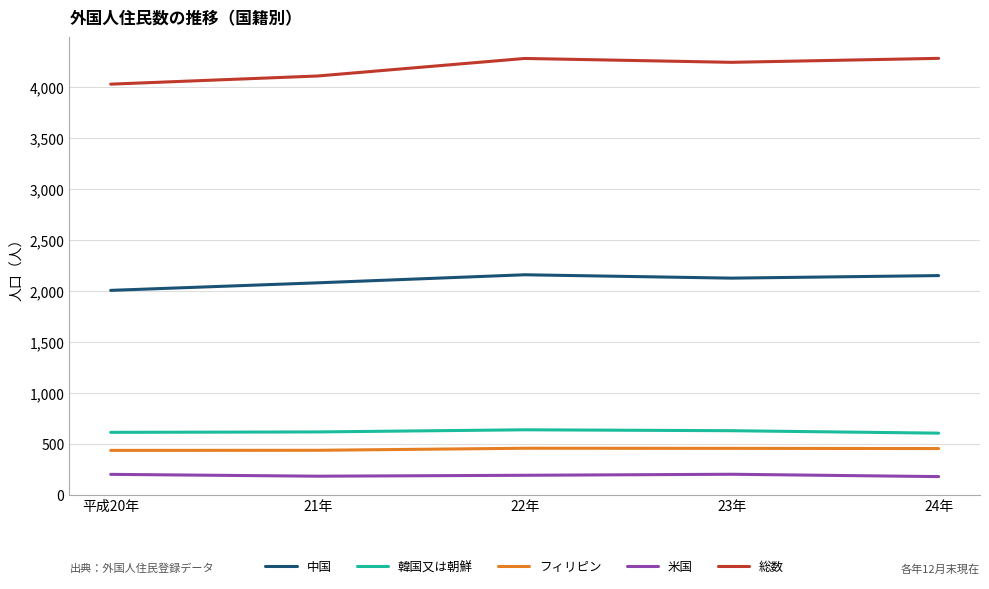

What is the spread (max minus min) of values at 24年?

4101